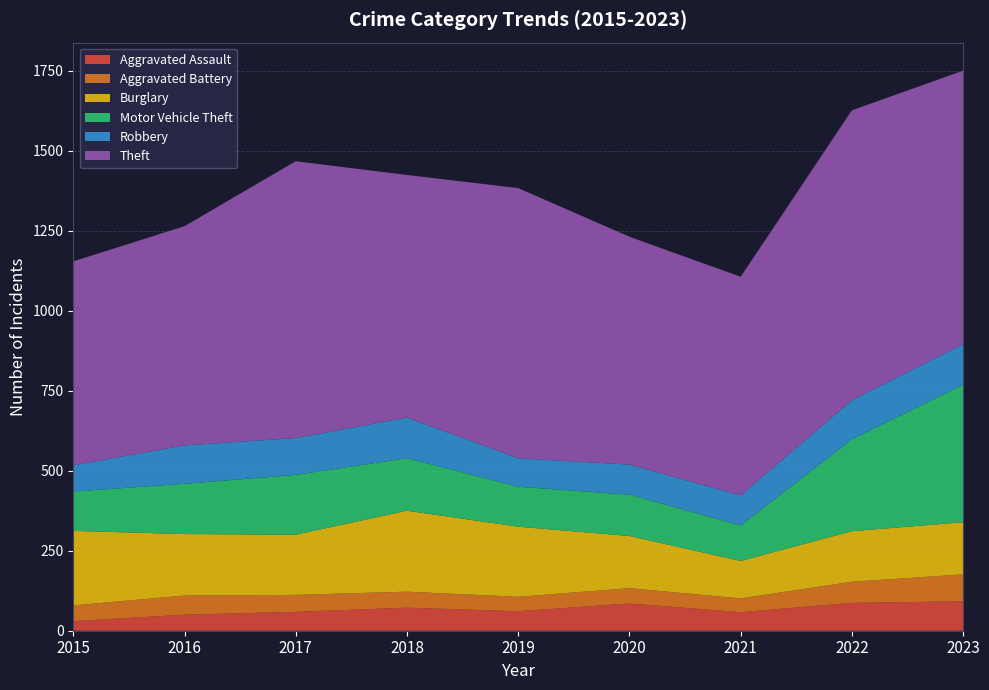

Reading left to right, list all the values displayed in this chart.

Aggravated Assault: 2015=30	2016=50	2017=59	2018=72	2019=61	2020=85	2021=58	2022=87	2023=92
Aggravated Battery: 2015=49	2016=60	2017=53	2018=50	2019=45	2020=48	2021=43	2022=66	2023=84
Burglary: 2015=233	2016=192	2017=188	2018=253	2019=219	2020=163	2021=117	2022=158	2023=163
Motor Vehicle Theft: 2015=123	2016=157	2017=187	2018=164	2019=125	2020=129	2021=111	2022=287	2023=430
Robbery: 2015=82	2016=120	2017=115	2018=127	2019=89	2020=94	2021=94	2022=122	2023=127
Theft: 2015=637	2016=685	2017=865	2018=758	2019=844	2020=712	2021=683	2022=906	2023=854